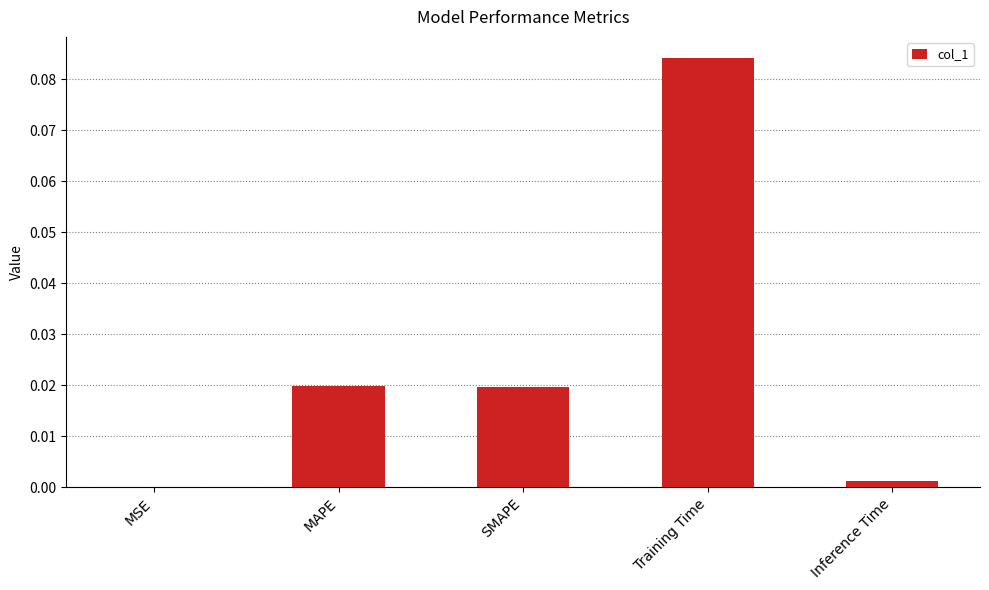

The chart shows a value of 0.0 at MAPE. True or false?

True